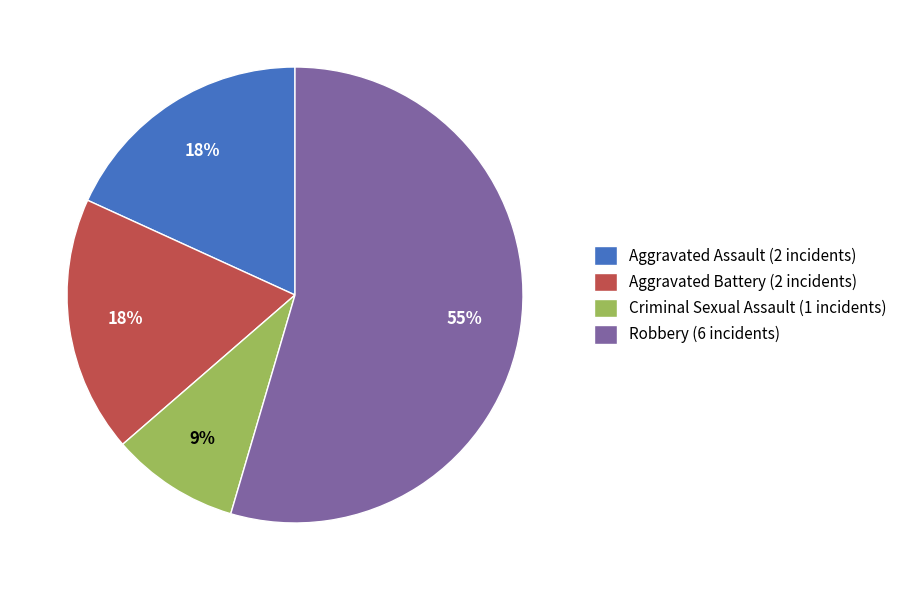

Is it true that Robbery is 64% of the pie?

False